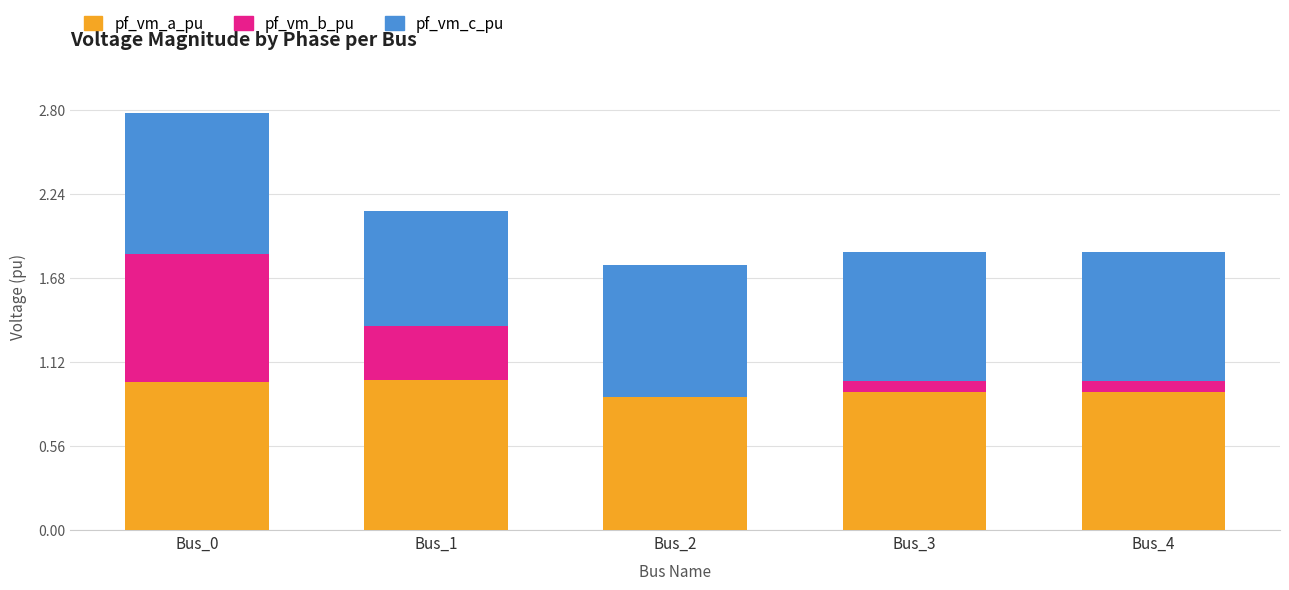

At which category is the sum across all series the highest?

Bus_0